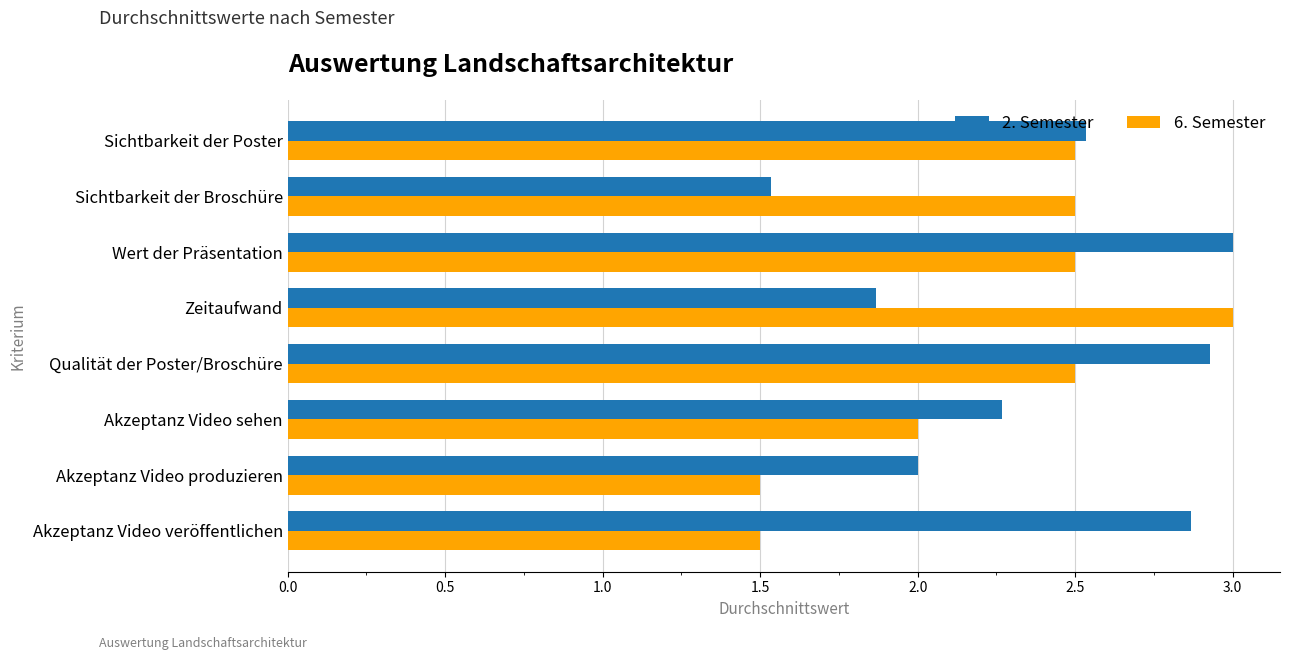

True or false: 6. Semester has a value of 0.9 at Zeitaufwand.

False